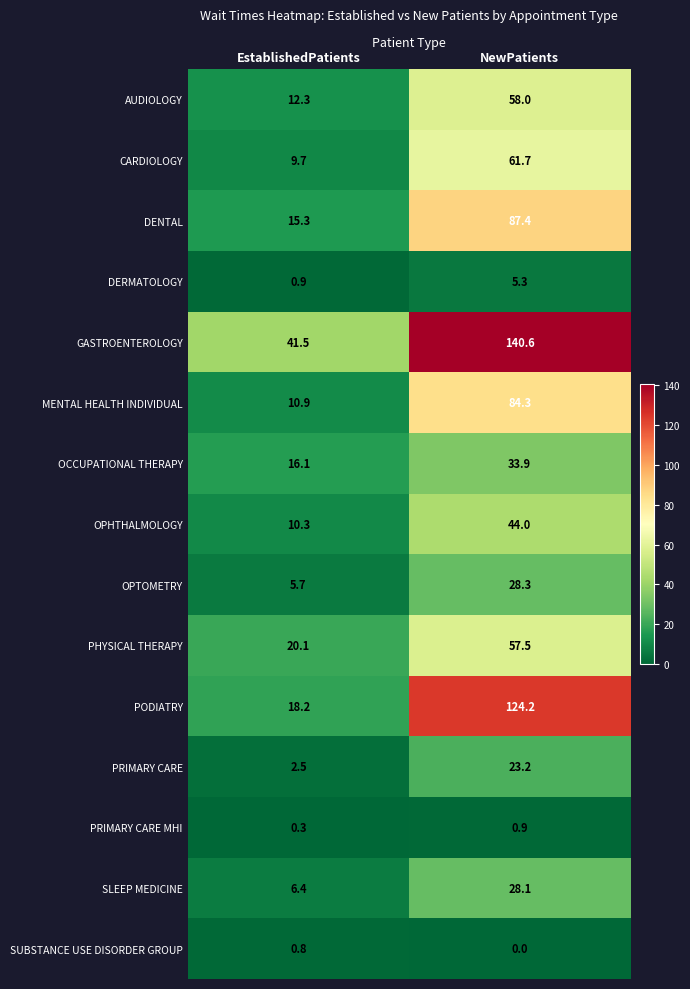

What is the sum of all SUBSTANCE USE DISORDER GROUP values?

0.8